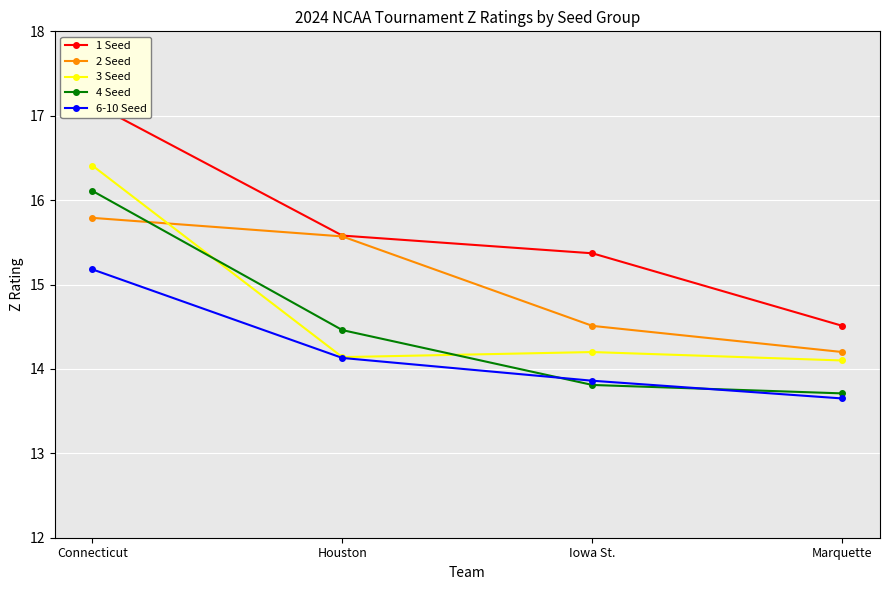

Reading left to right, list all the values displayed in this chart.

1 Seed: Connecticut=17.1	Houston=15.6	Iowa St.=15.4	Marquette=14.5
2 Seed: Connecticut=15.8	Houston=15.6	Iowa St.=14.5	Marquette=14.2
3 Seed: Connecticut=16.4	Houston=14.1	Iowa St.=14.2	Marquette=14.1
4 Seed: Connecticut=16.1	Houston=14.5	Iowa St.=13.8	Marquette=13.7
6-10 Seed: Connecticut=15.2	Houston=14.1	Iowa St.=13.9	Marquette=13.7